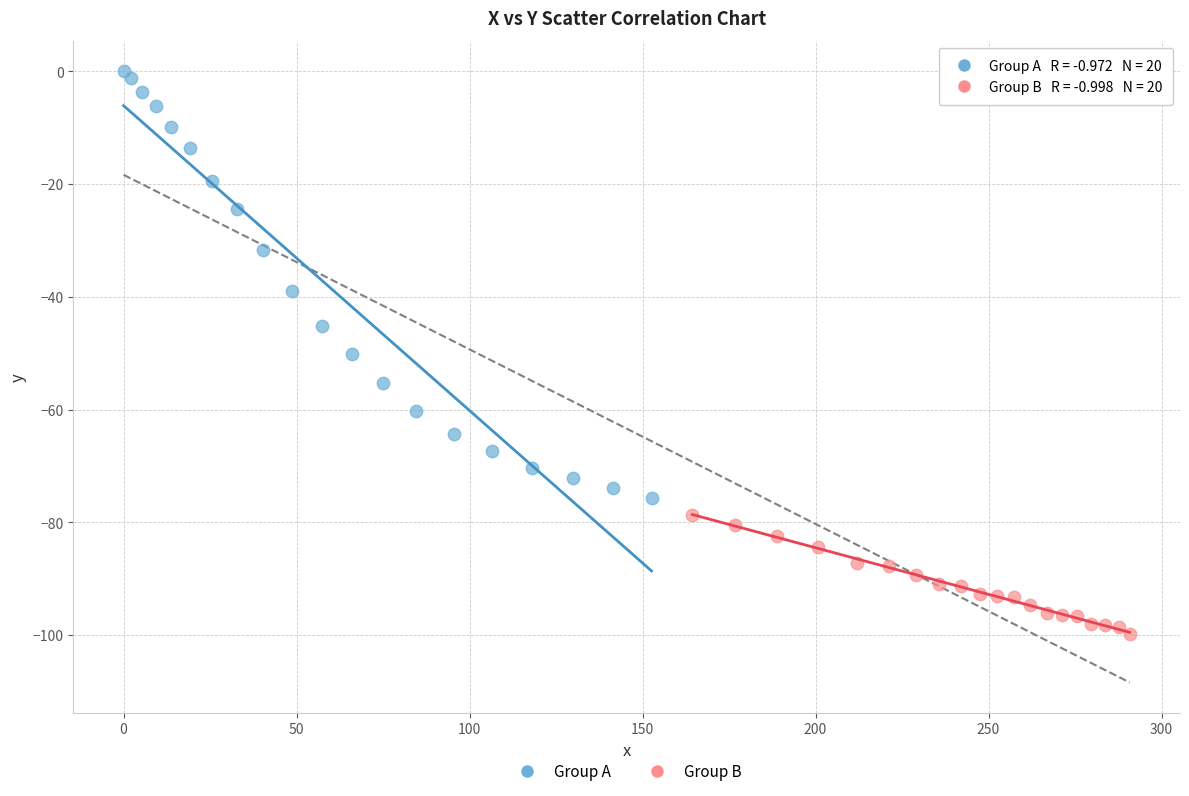

Which series contains the highest Y value?

Group A